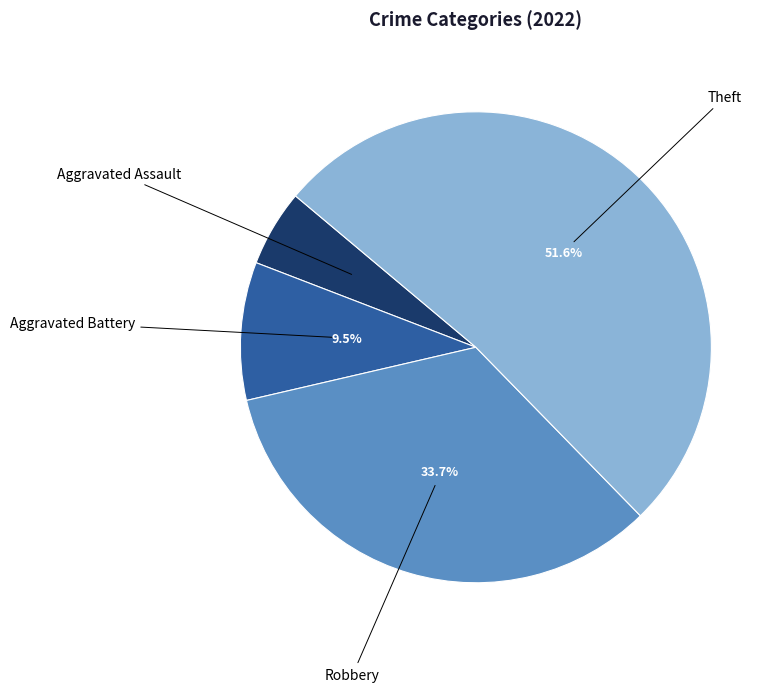

Do Aggravated Battery and Theft together represent more than half of the pie?

Yes